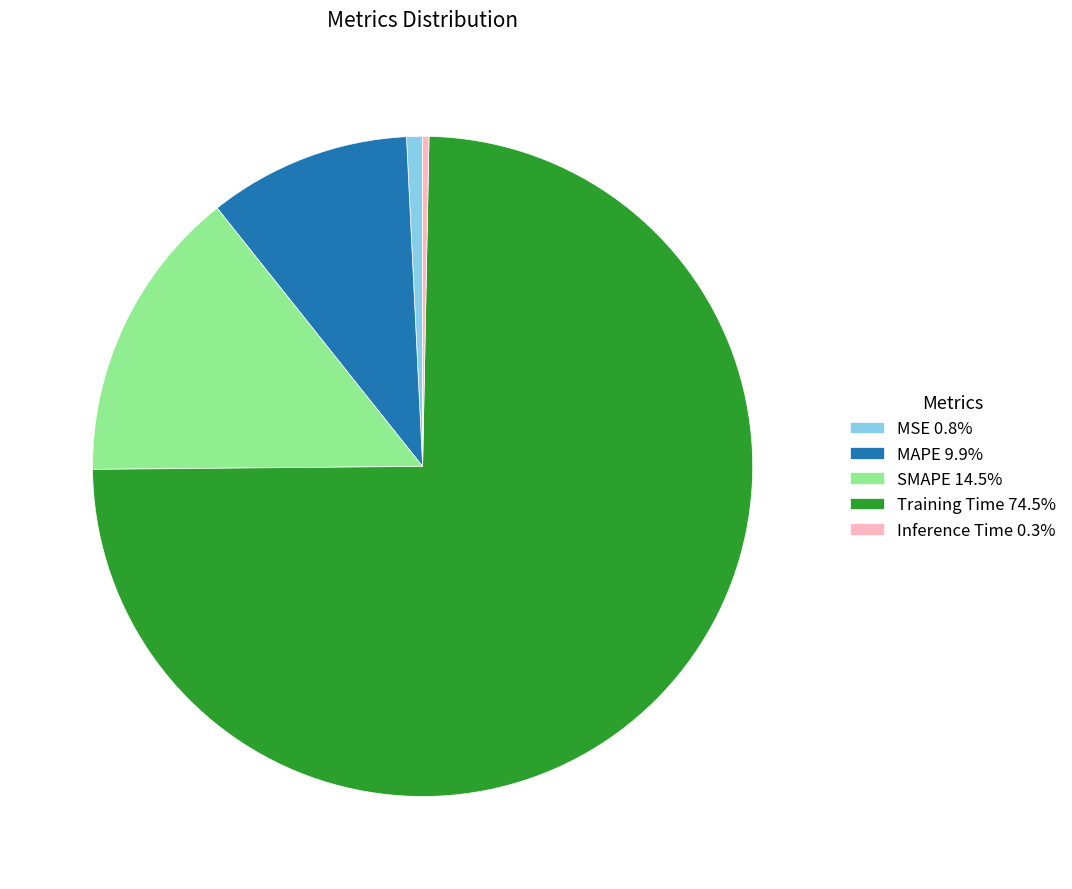

Is there any slice that represents more than half of the pie?

Yes